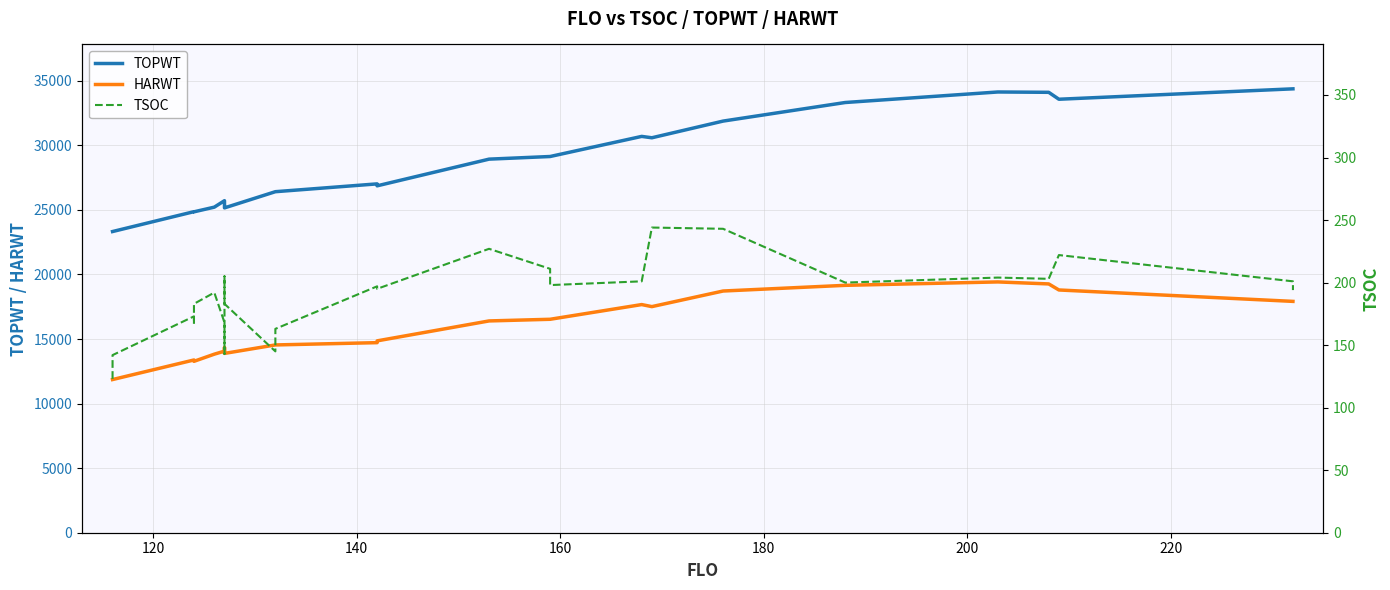

True or false: HARWT has a value of 5887 at 17.

False